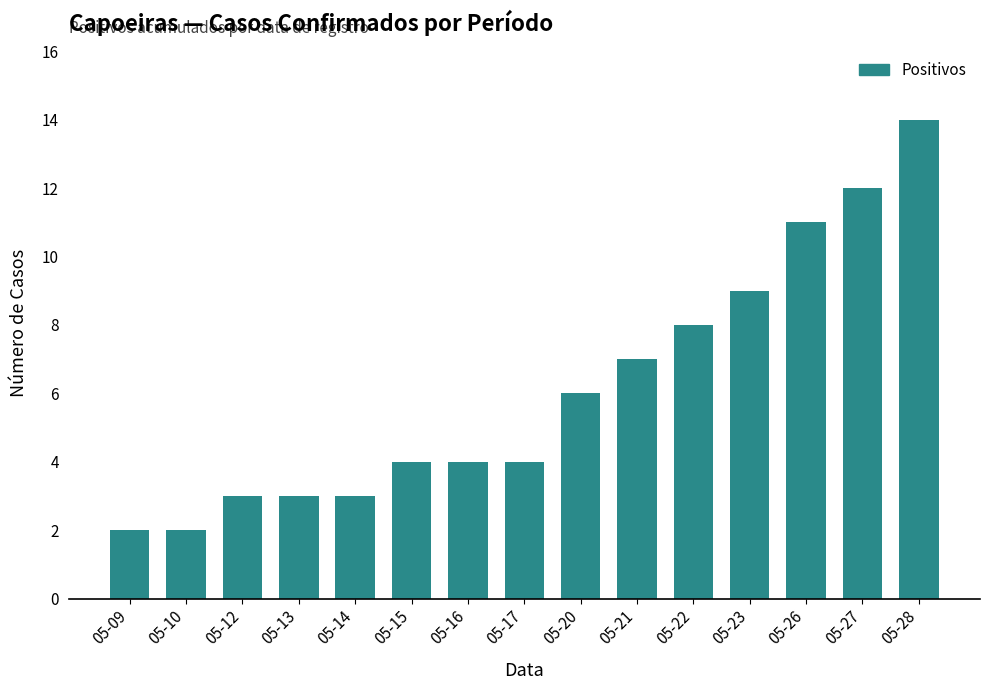

What is the change in value from 05-12 to 05-15?

+1